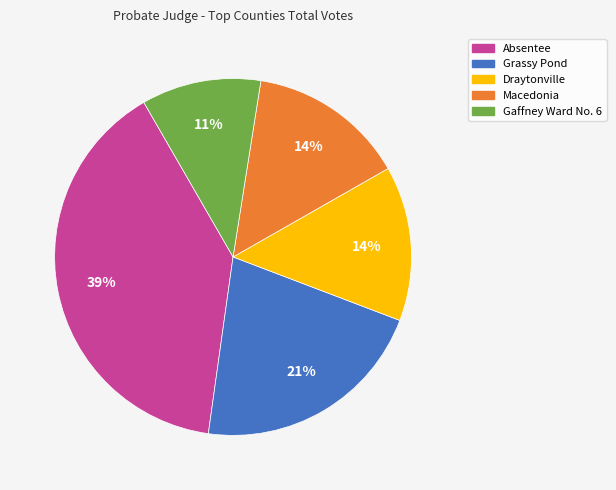

The Macedonia slice represents 14% of the pie. True or false?

True